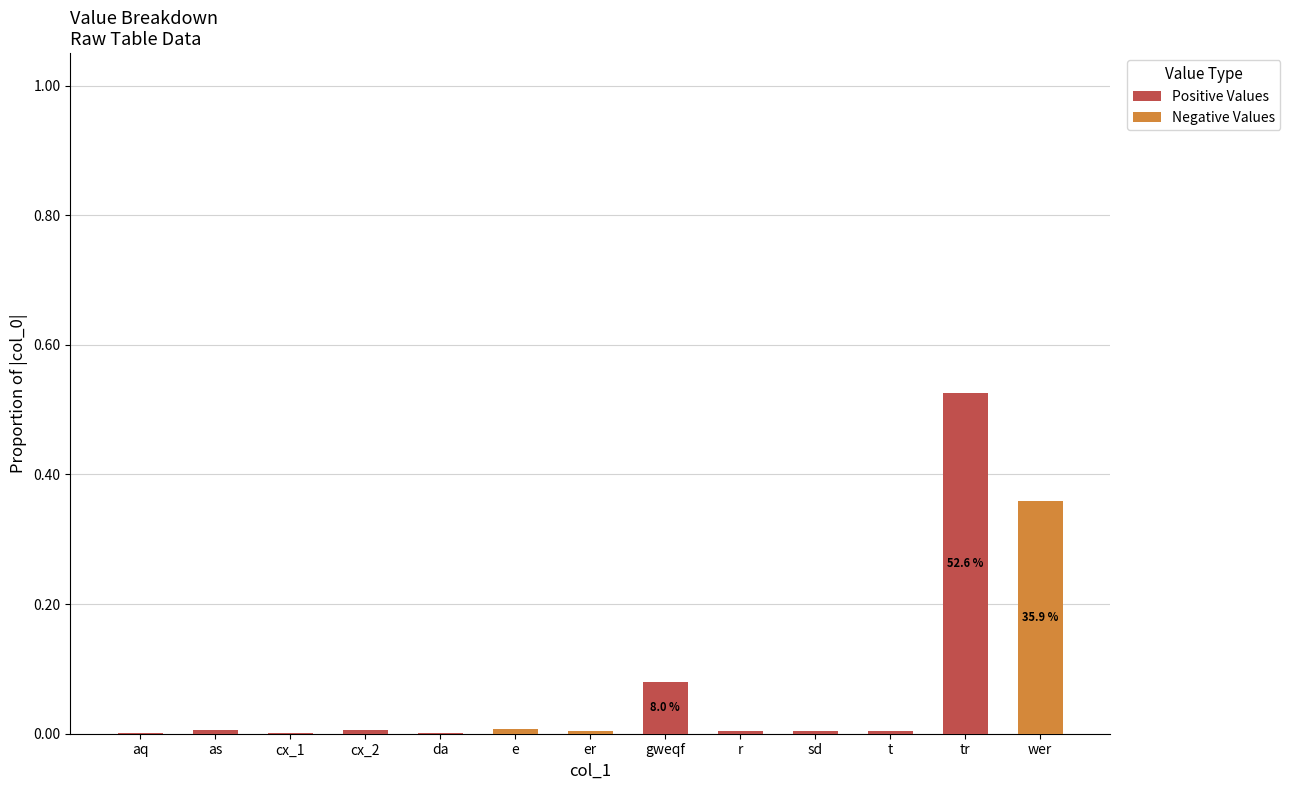

List the series in order of their peak value, highest first.

Positive Values, Negative Values